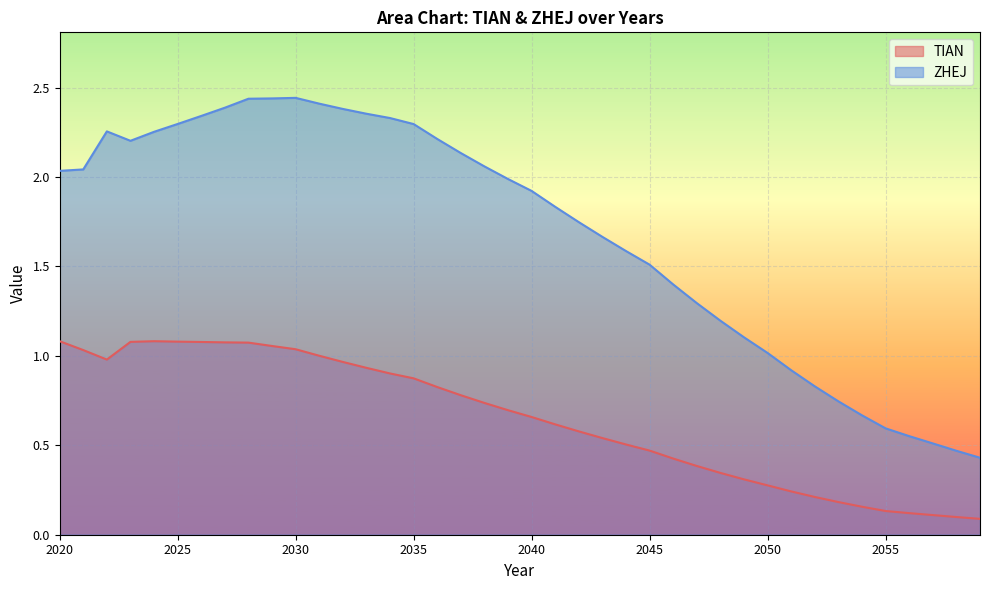

List the series in order of their overall mean, highest first.

ZHEJ, TIAN